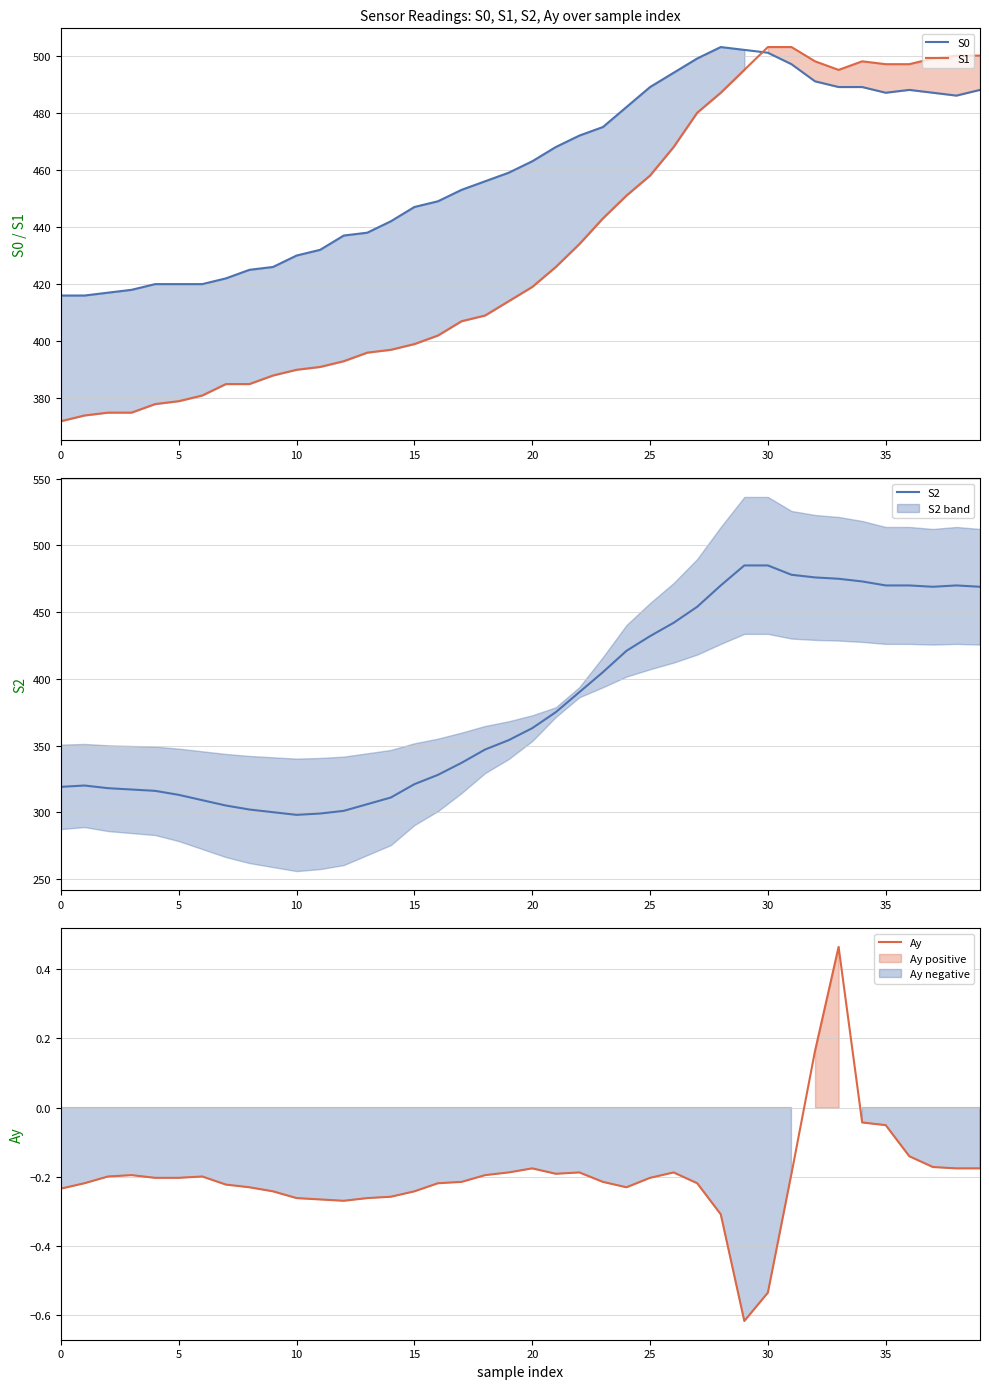

How many intersections are there between S0 and S1?

1